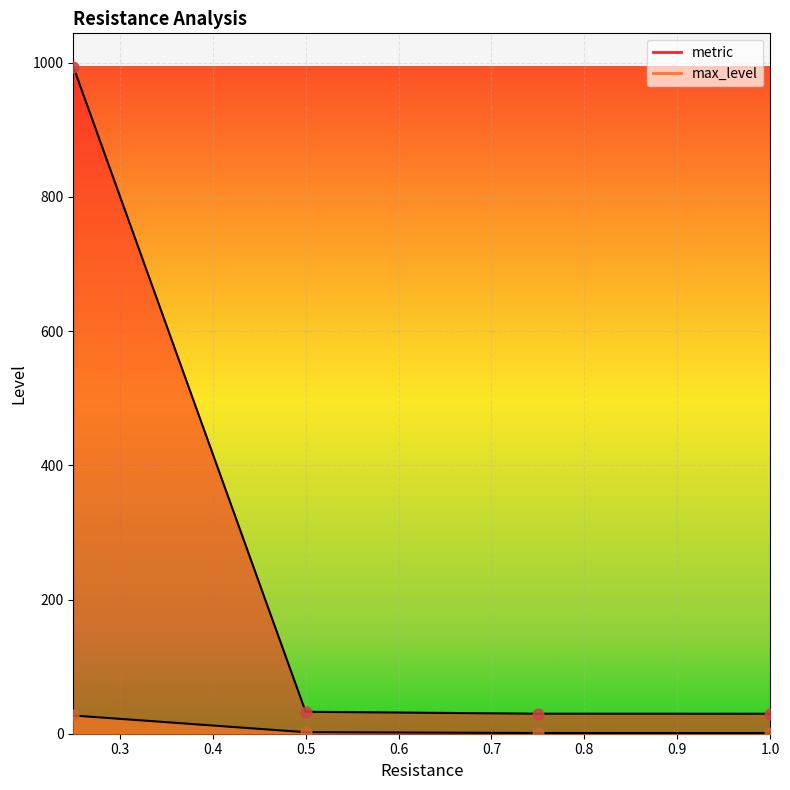

Which series has the largest total across all categories?

metric